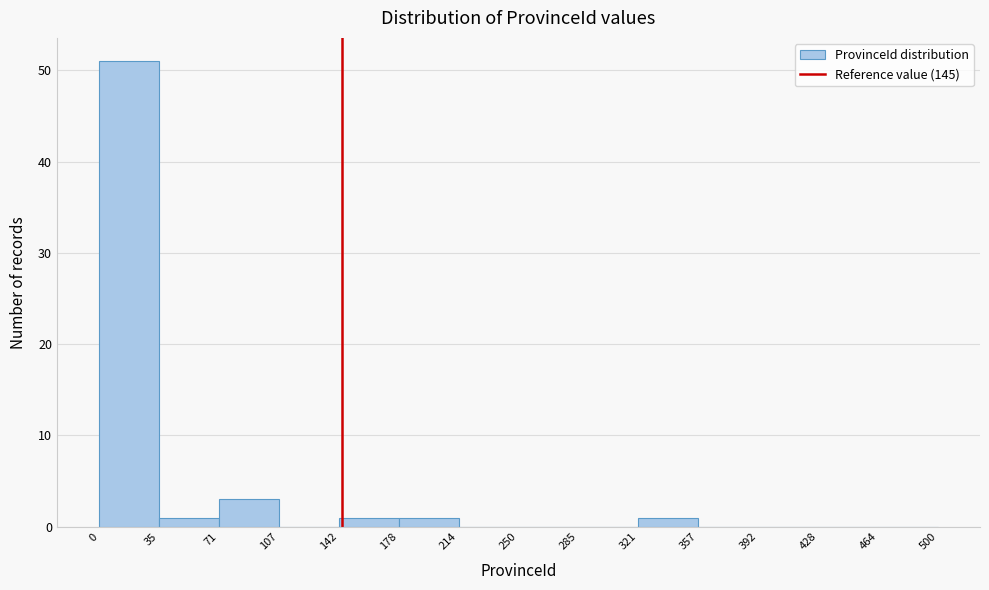

What is the height of the bar covering 35 to 71 on the x-axis? The values are not printed on the chart, so give them approximately, as read against the axis.

1